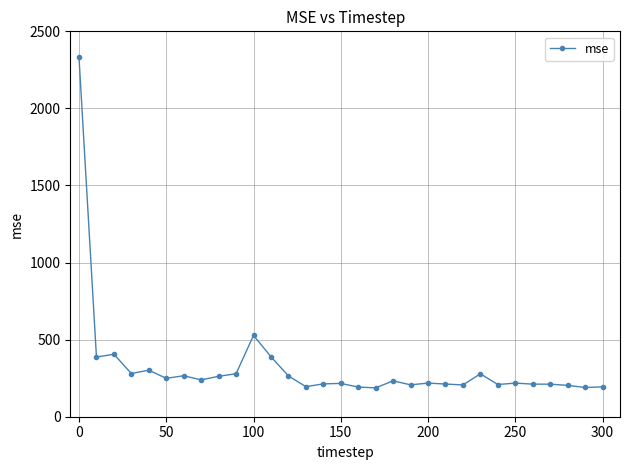

What is the value of the 21st point from the left?

218.1